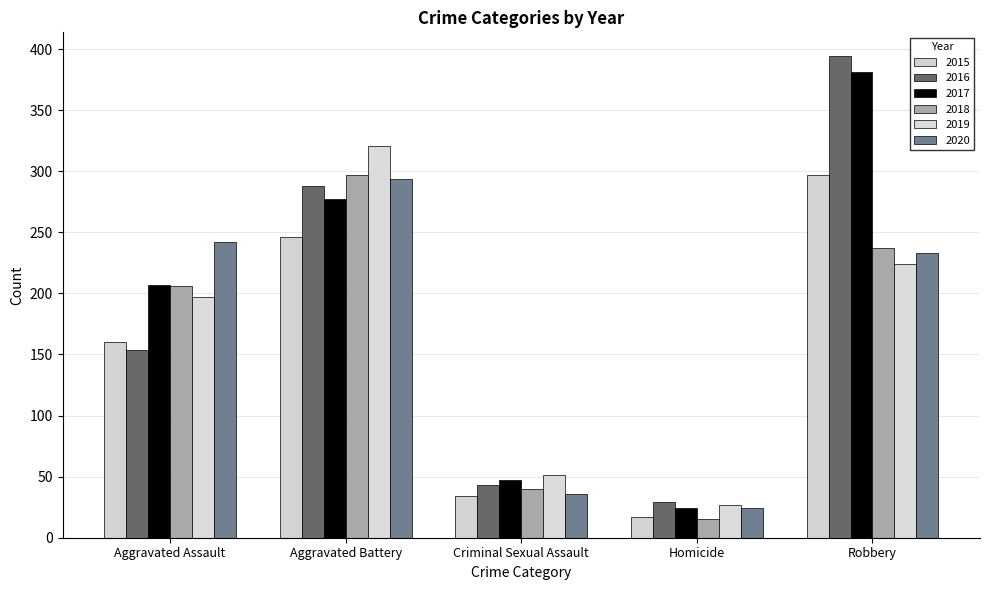

How many values in the 2015 series are below 160?

2